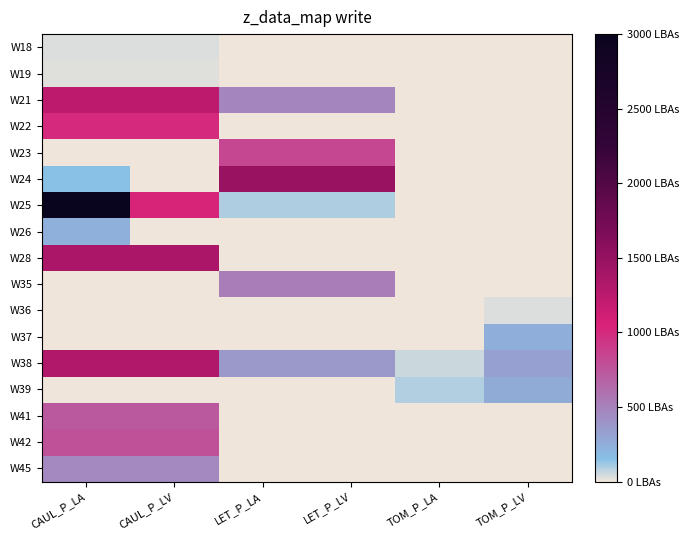

What is the total value across all series at TOM_P_LA?

141.5